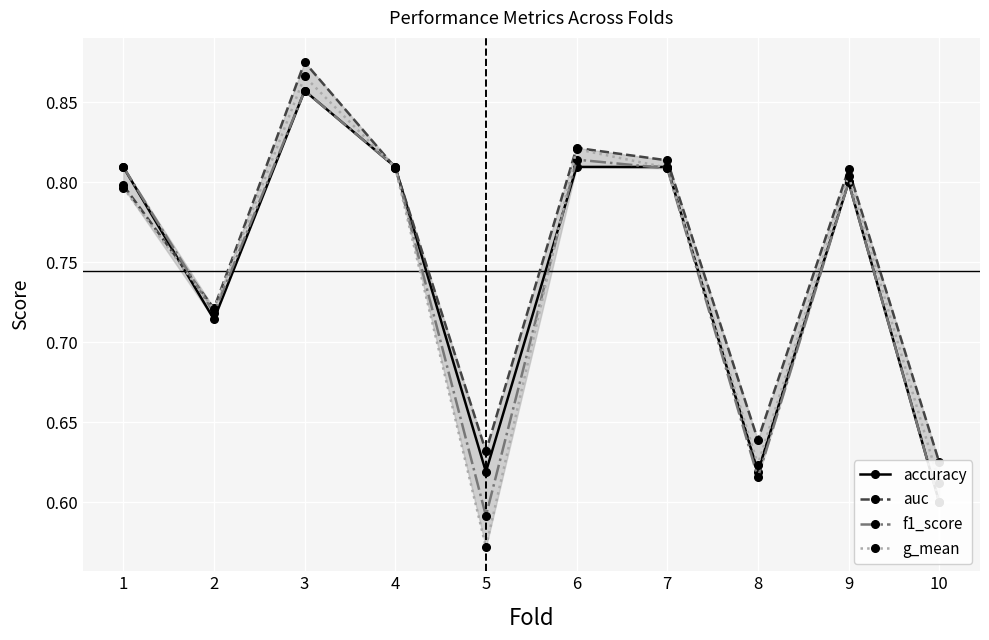

What is the total value across all series at 10?

2.4